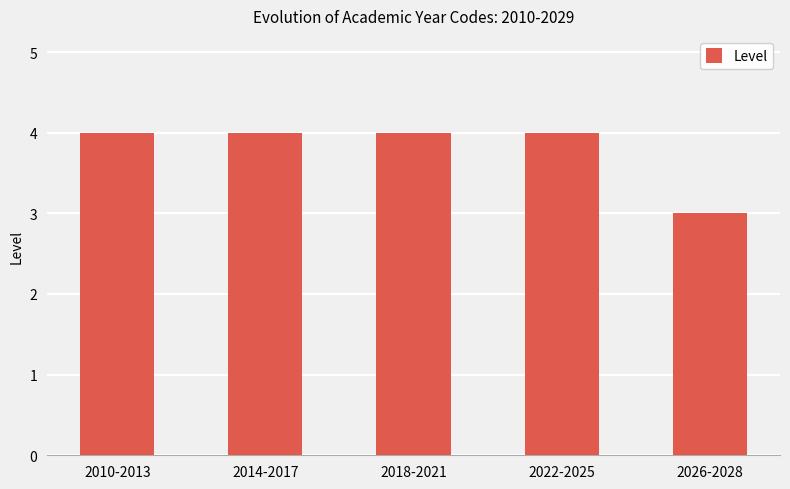

Reading right to left, transcribe all the data shown in this chart.

2026-2028=3	2022-2025=4	2018-2021=4	2014-2017=4	2010-2013=4